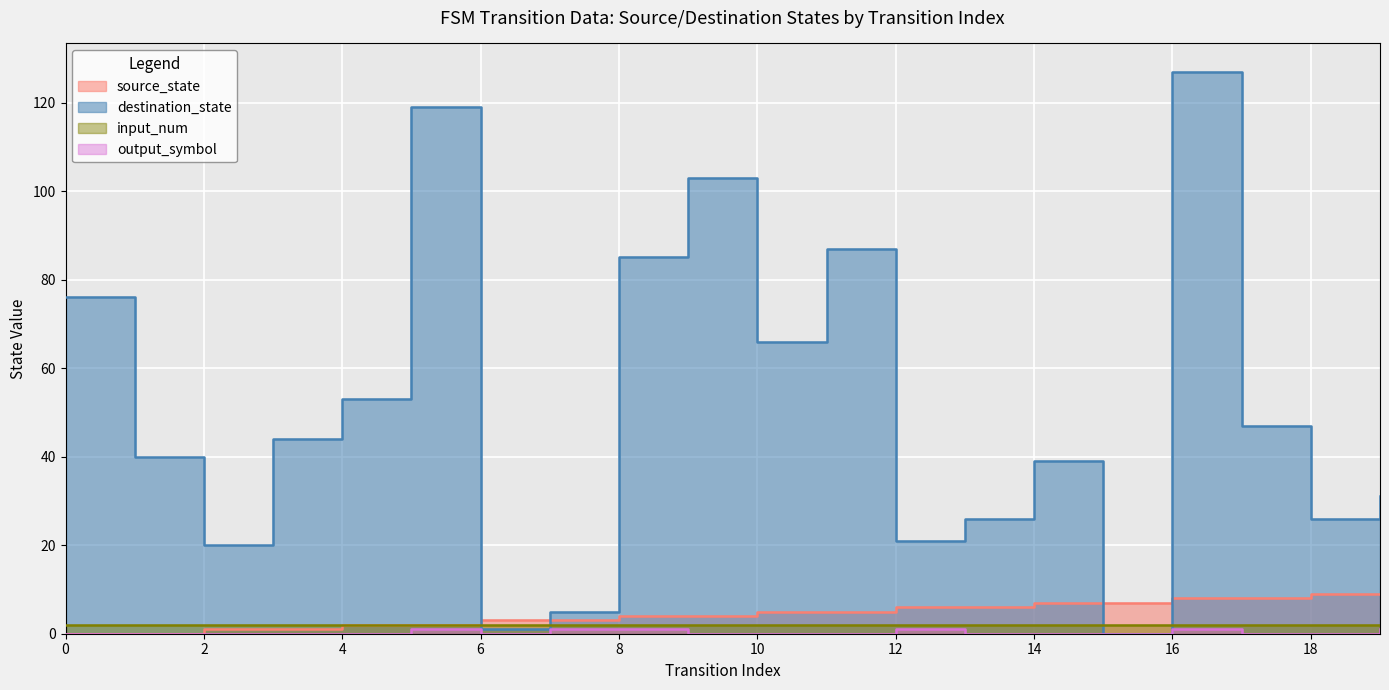

At which category is the sum across all series the highest?

16